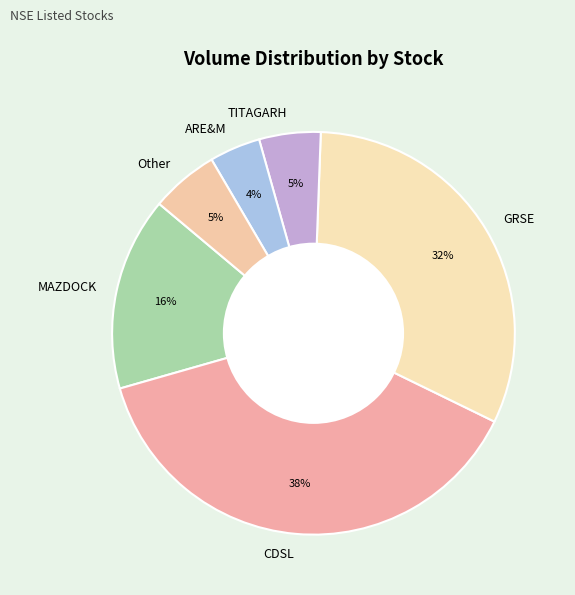

To the nearest percent, what is the average slice percentage?

17%